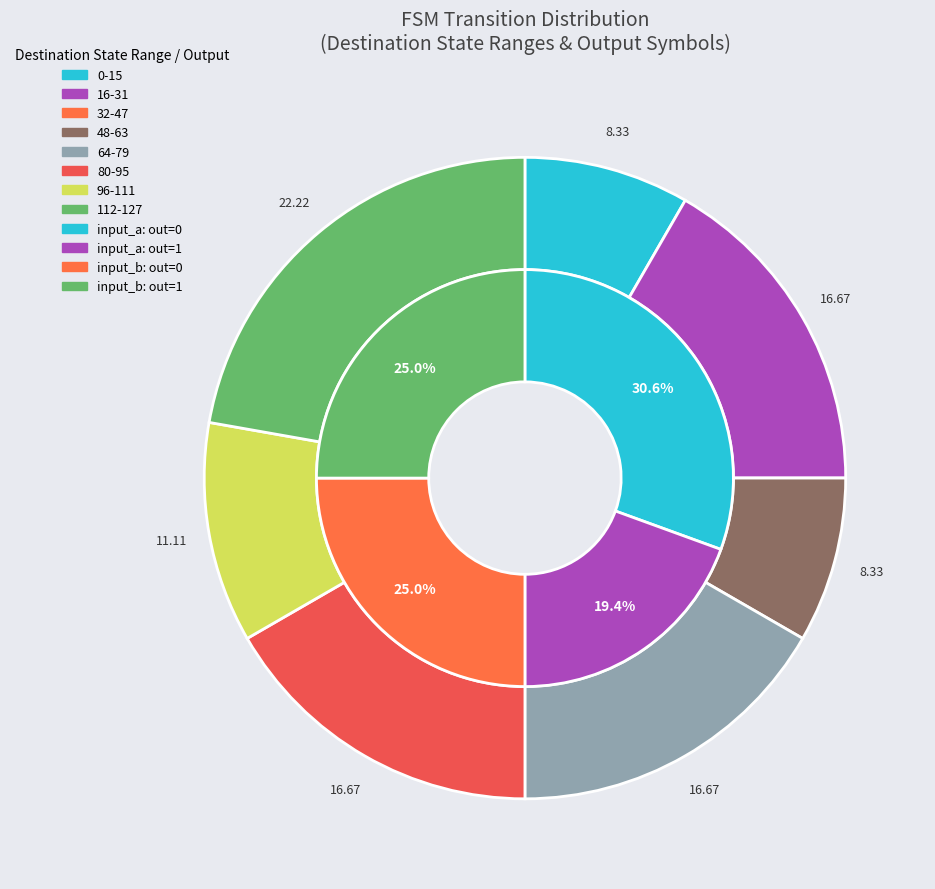

Which category has the smallest portion of the pie?

state 0